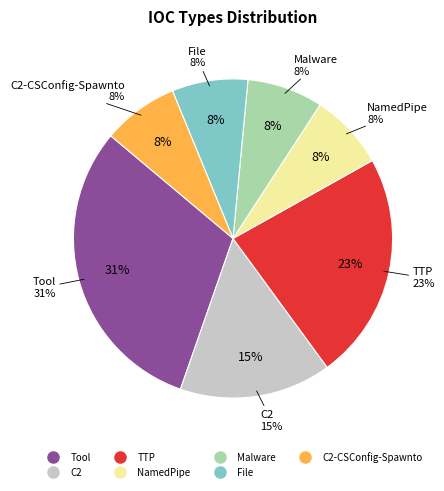

To the nearest percent, what is the difference between the largest and smallest slice percentages?

23%